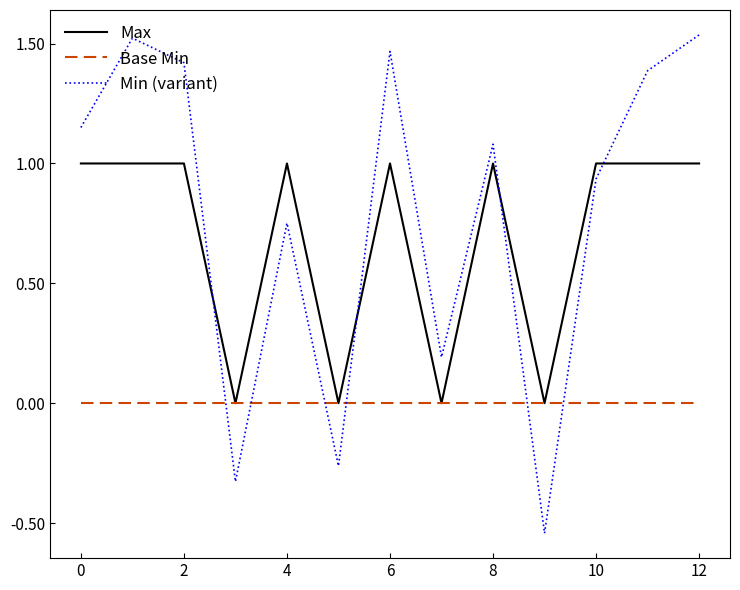

True or false: Max and Min (variant) cross at least once.

True